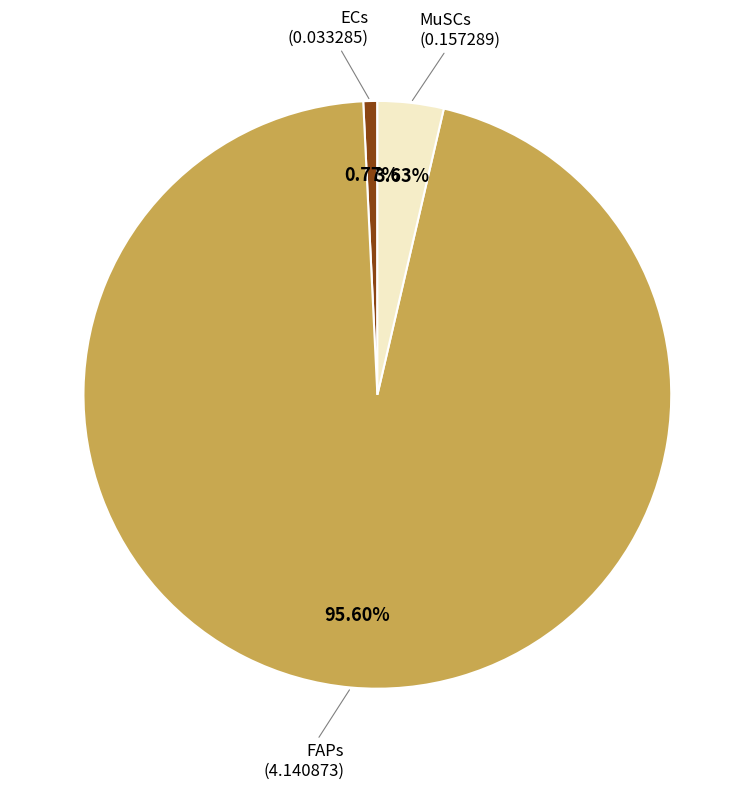

Count the number of slices in the pie.

3